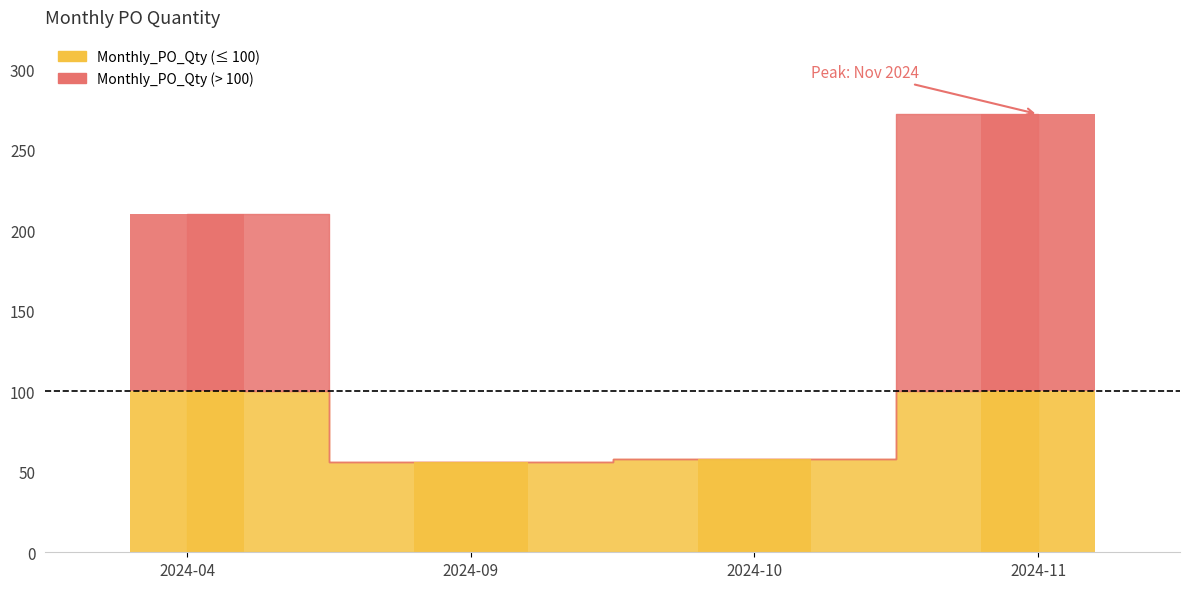

What is the average value?

149